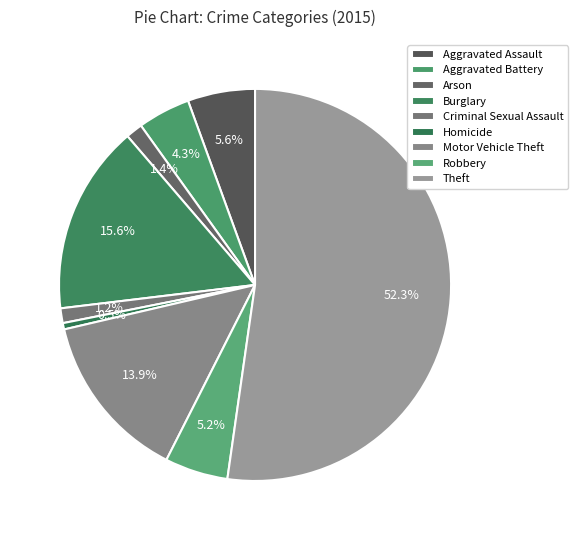

Rank the categories by value from lowest to highest.

Homicide, Criminal Sexual Assault, Arson, Aggravated Battery, Robbery, Aggravated Assault, Motor Vehicle Theft, Burglary, Theft